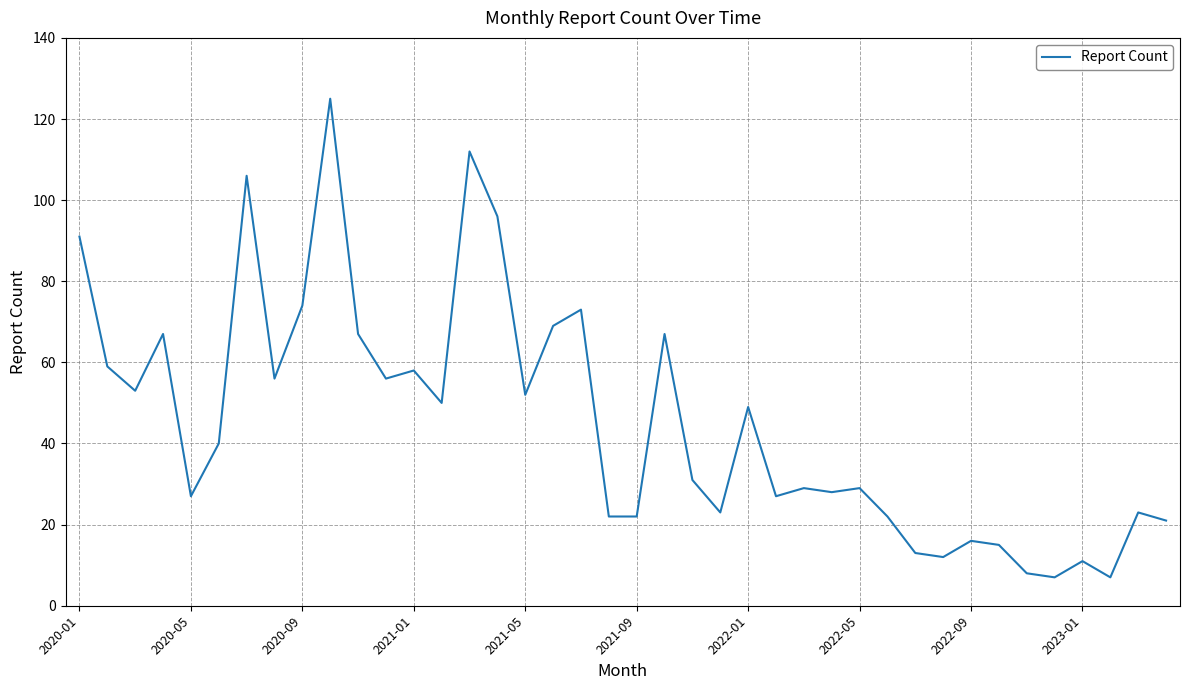

What is the difference between the maximum and minimum values?

118